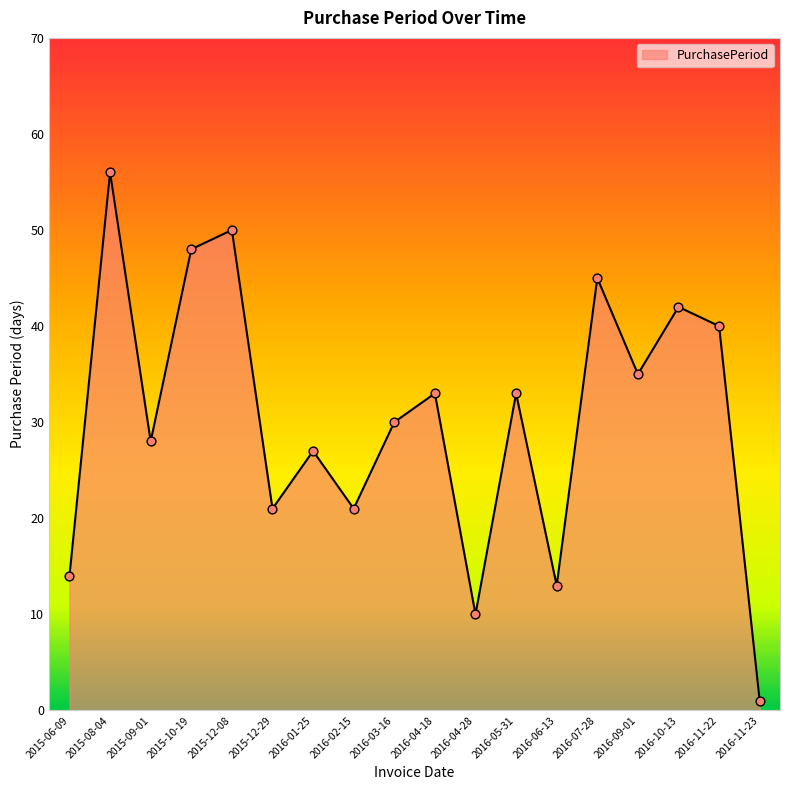

What is the ratio of the value at 2015-09-01 to the value at 2016-04-18?

0.8